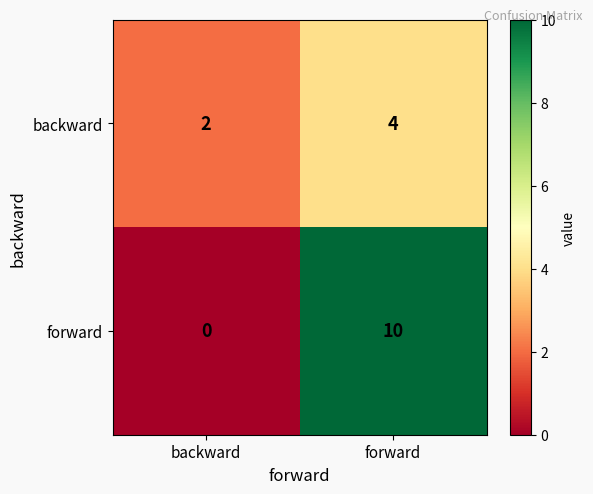

Rank the series by their average value, from highest to lowest.

forward, backward